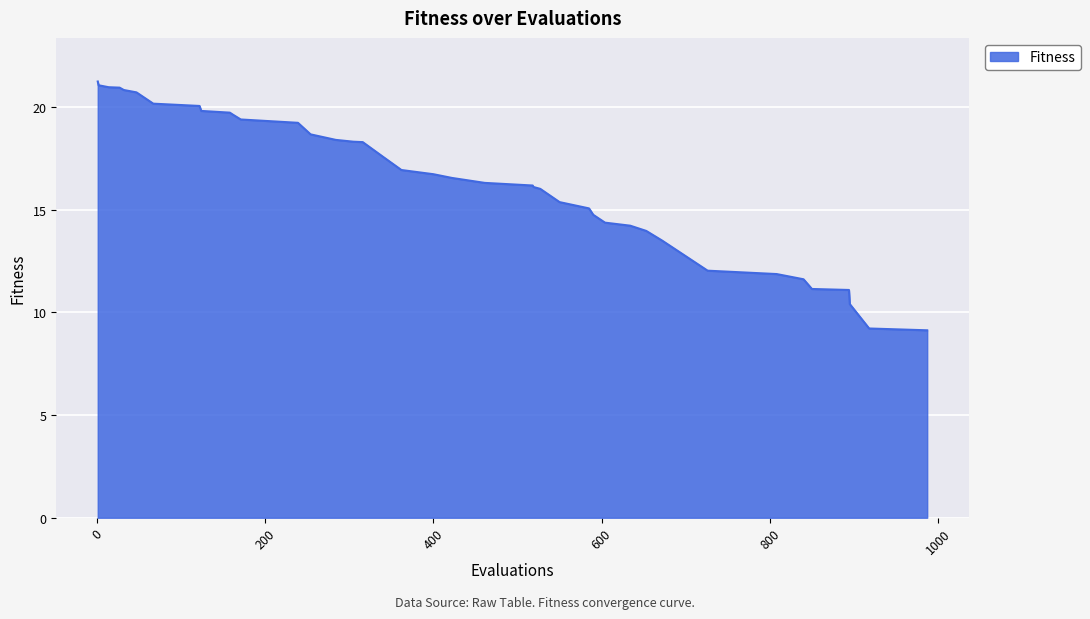

What is the minimum value shown in the chart?

9.1